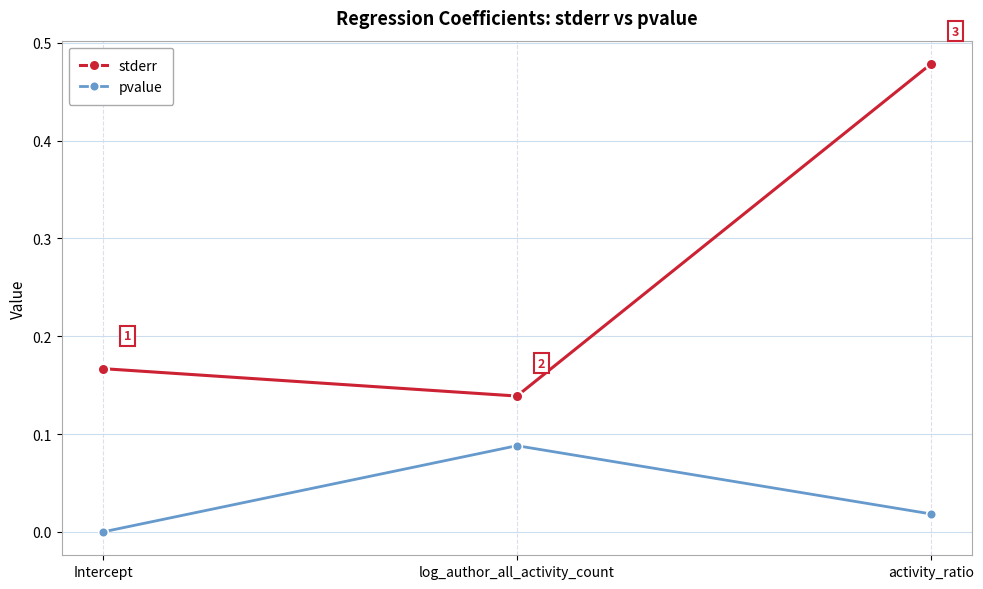

How many distinct data groups are displayed?

2